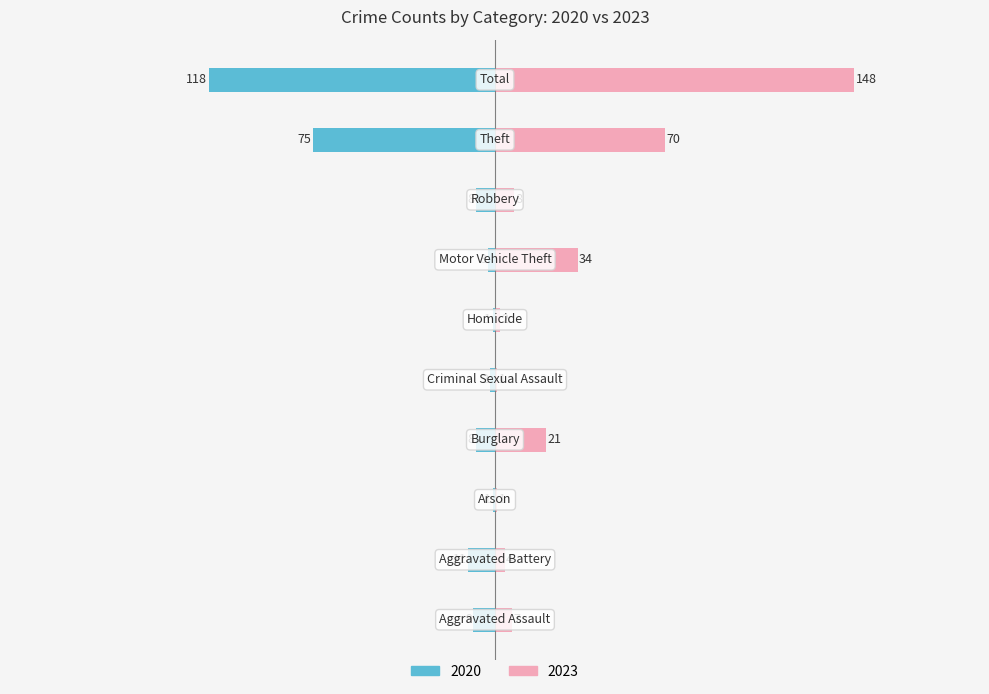

Which series has the largest range (max minus min)?

2023